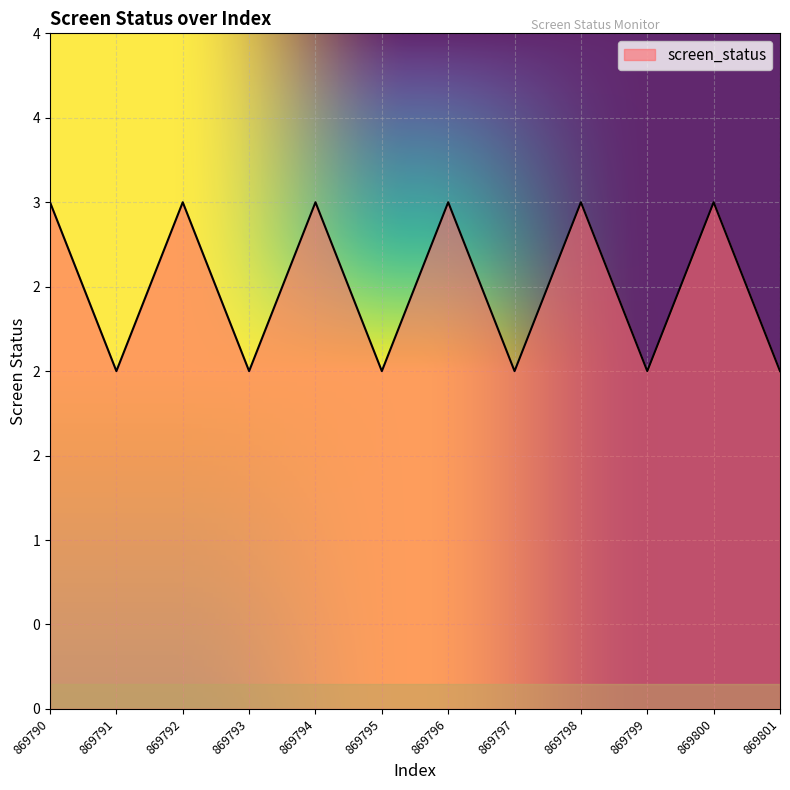

Does the chart display data point markers on the line(s)?

No